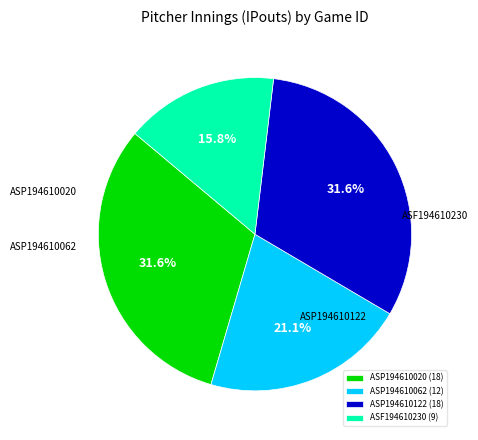

Is there any slice that represents more than half of the pie?

No